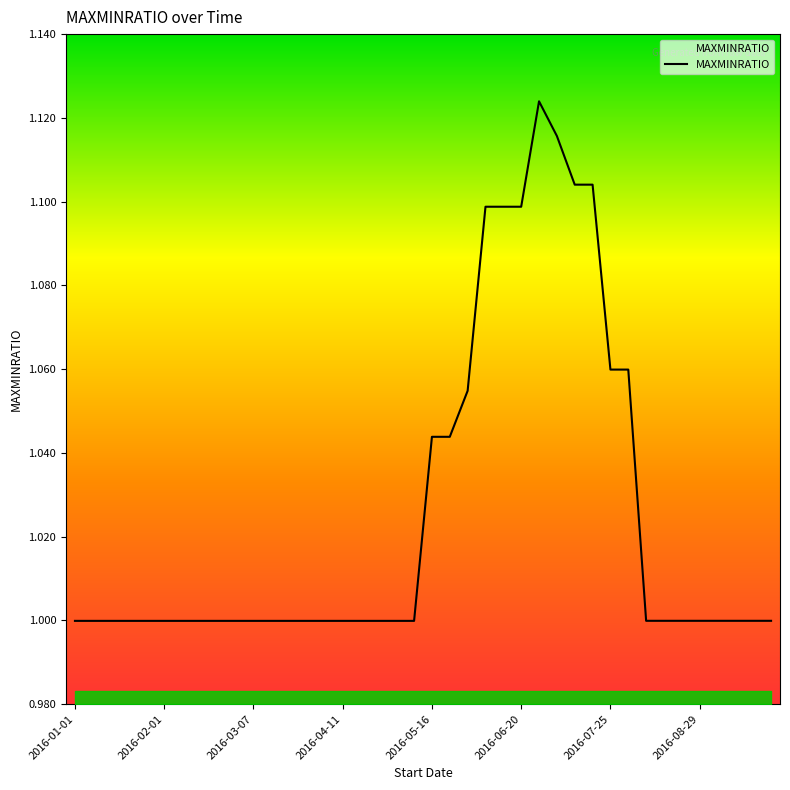

Is this an area chart (filled region under the line)?

Yes